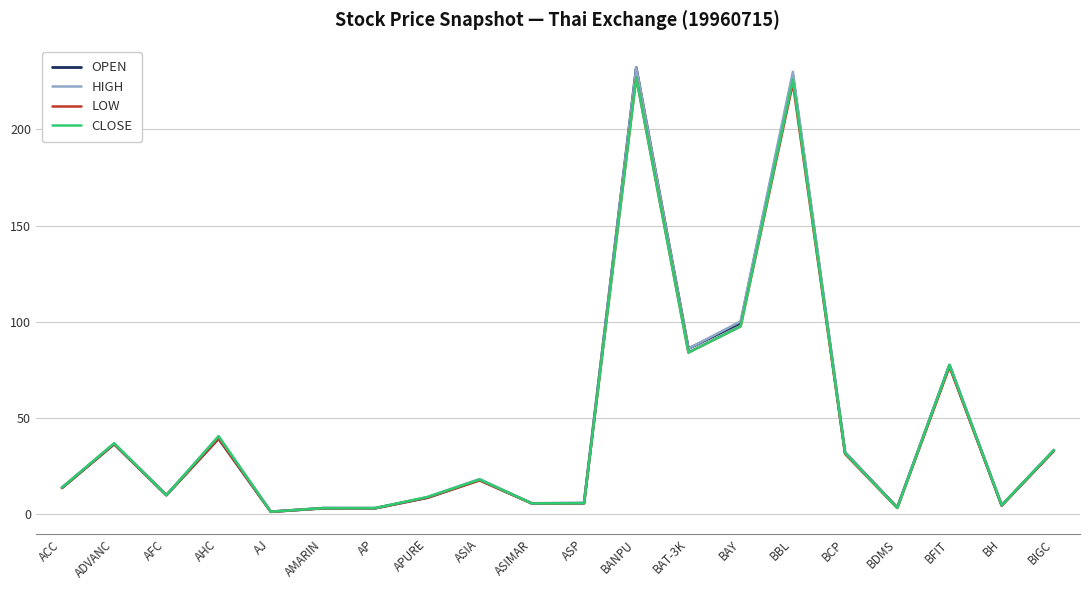

Which series changed the most between ASP and BANPU?

OPEN